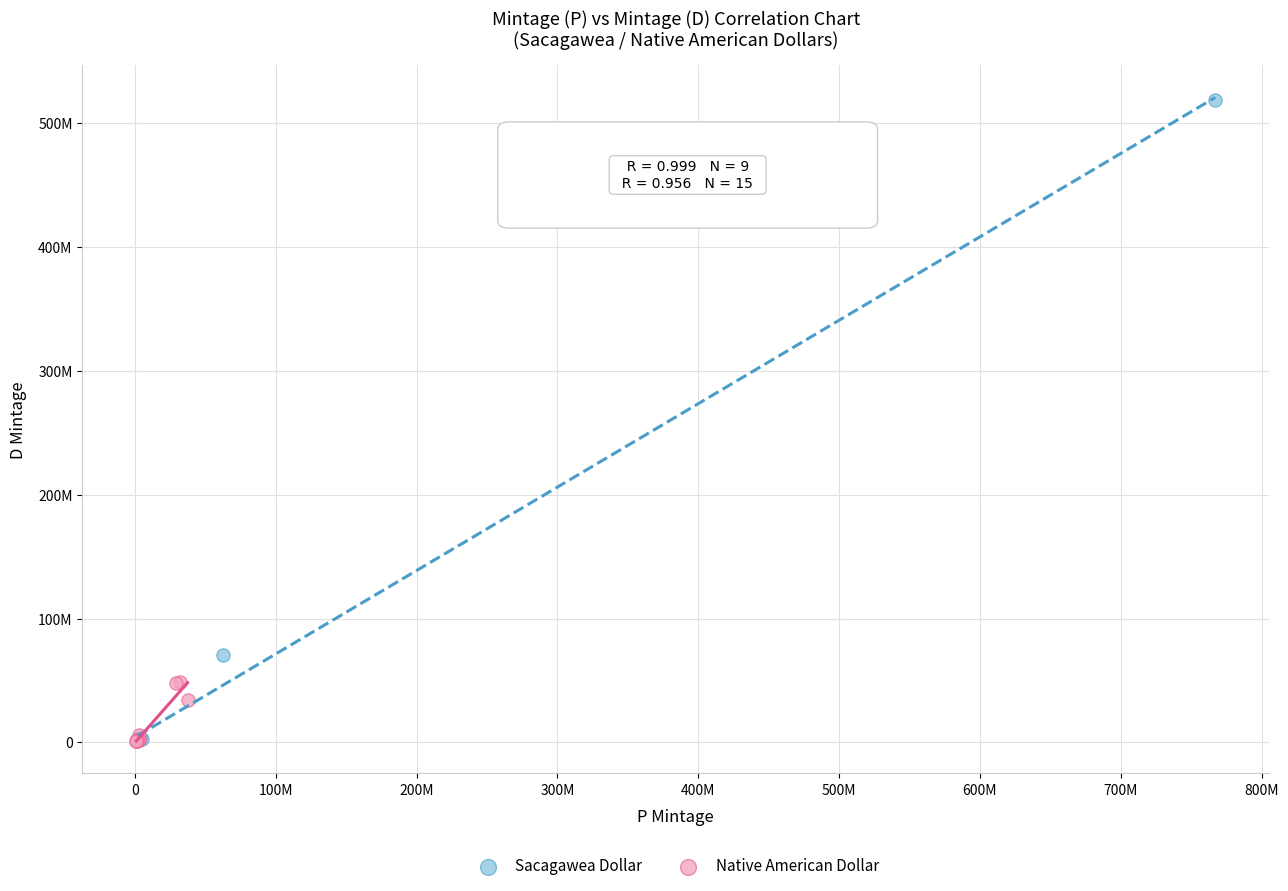

Which series has the largest Y range (max minus min)?

Sacagawea Dollar